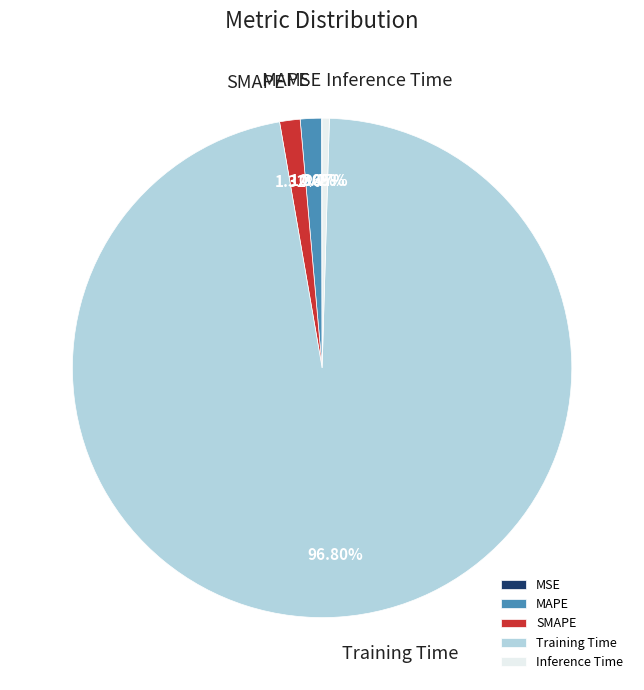

Between SMAPE and Inference Time, which is larger?

SMAPE